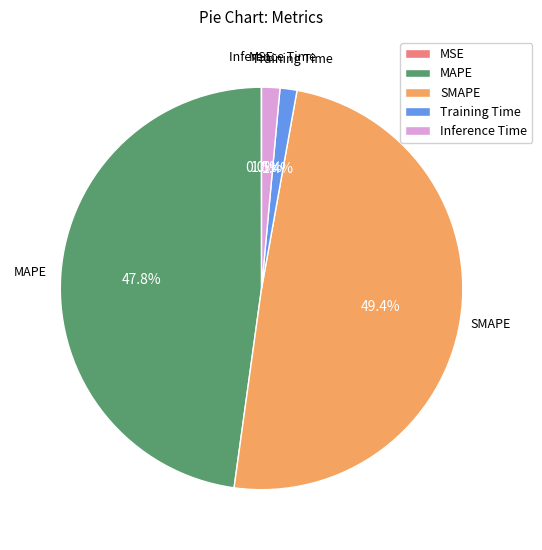

What is the ratio of the value at SMAPE to the value at MAPE?

1.0